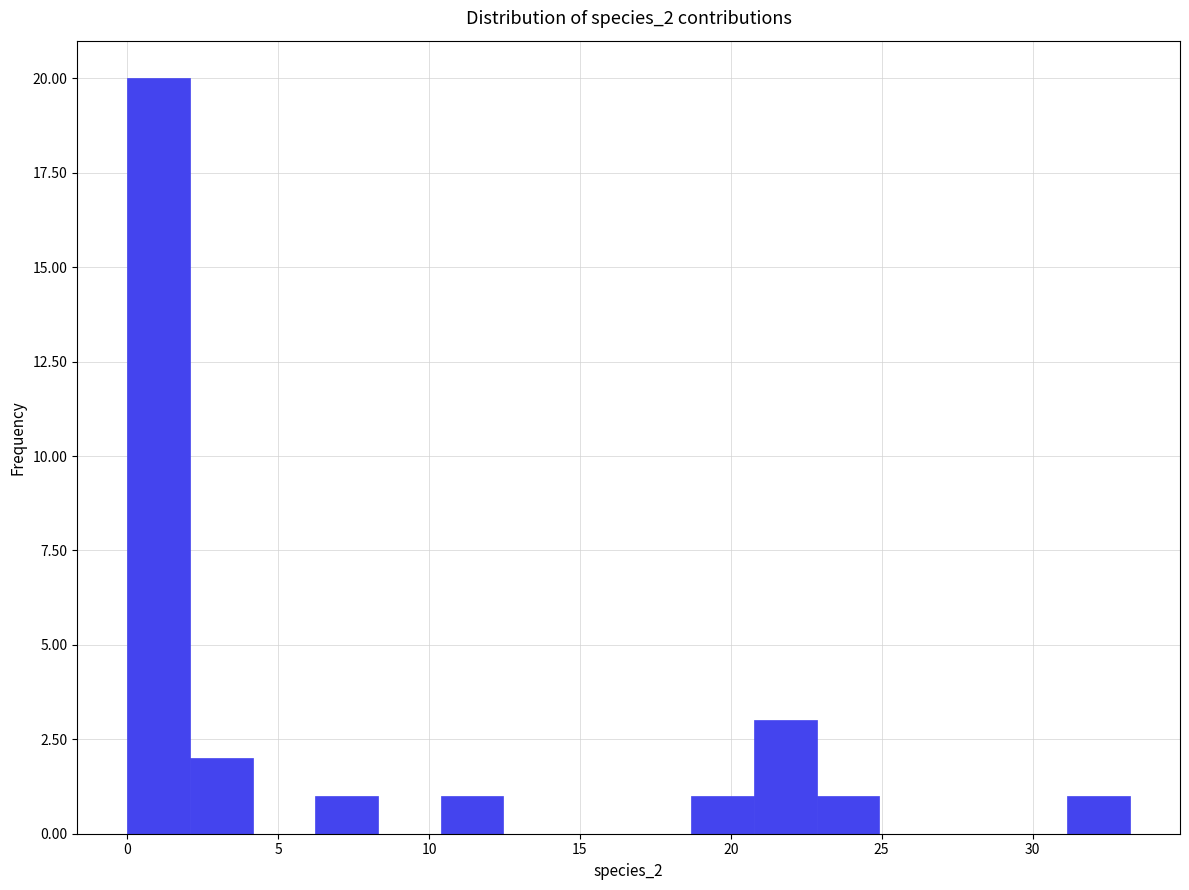

Which range on the x-axis has the tallest bar?

0.0 to 2.0